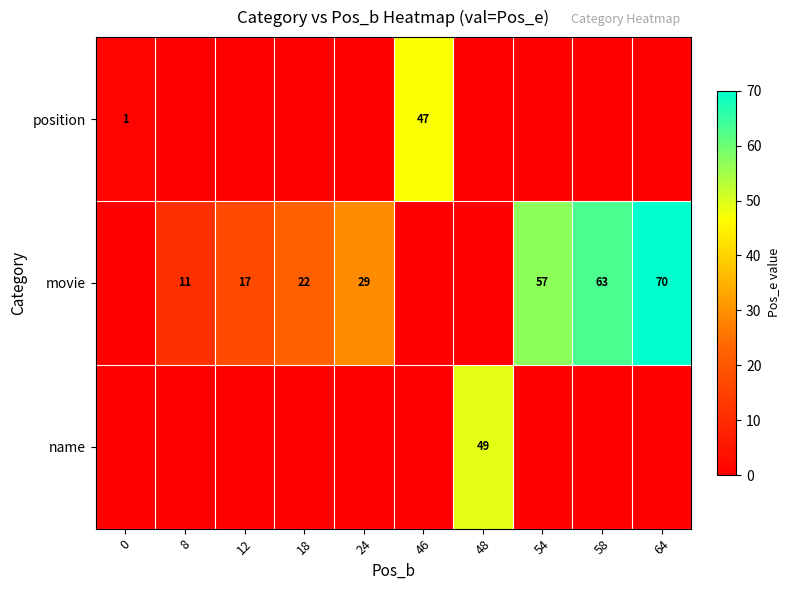

True or false: movie has a value of 85 at 58.

False